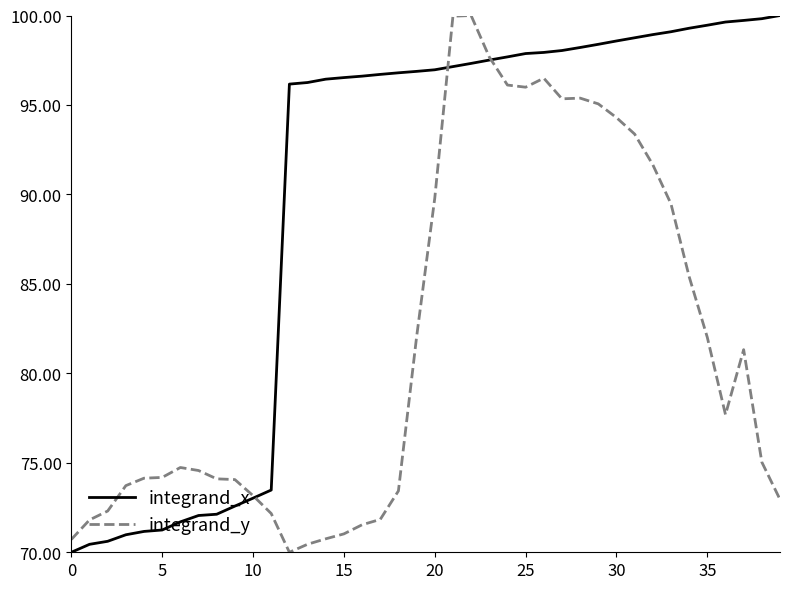

What is the lowest value of the integrand_y series?

70.0